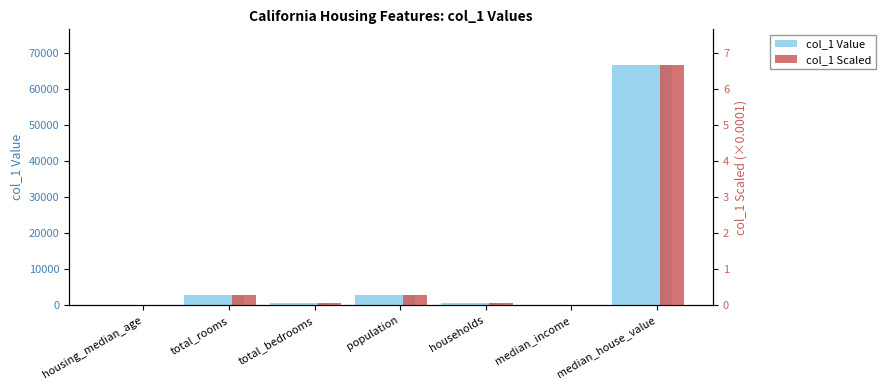

At how many categories does at least one series exceed 26875?

1